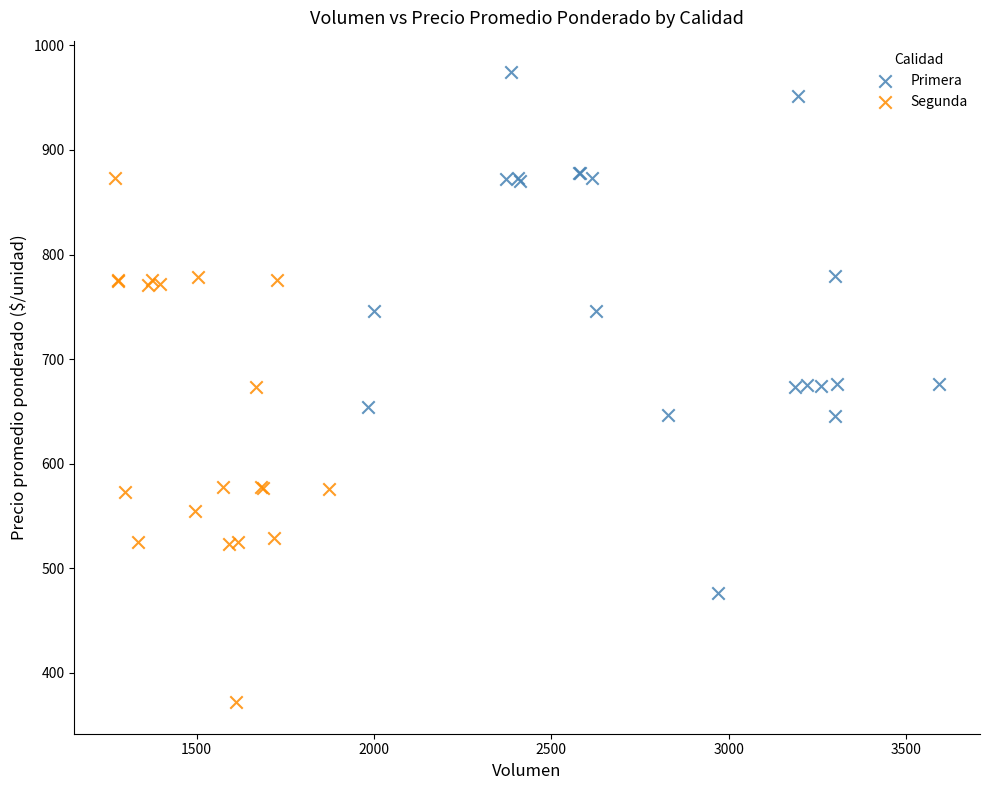

Which series contains the lowest Y value?

Segunda